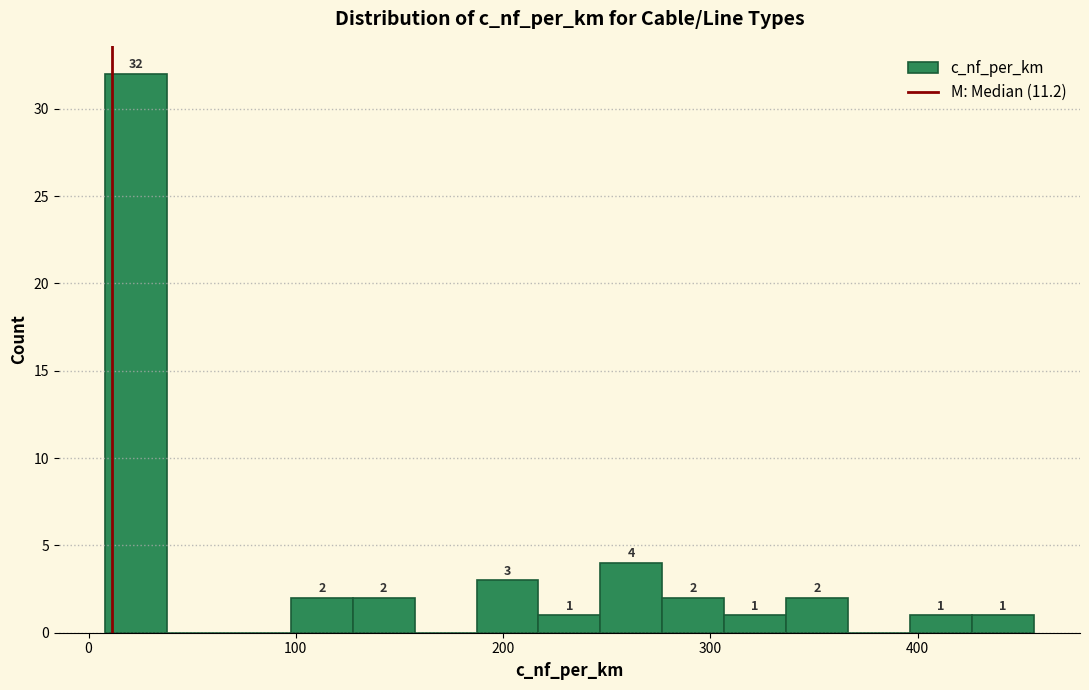

Read against the x-axis, roughly where is the centre of the tallest bar?

20